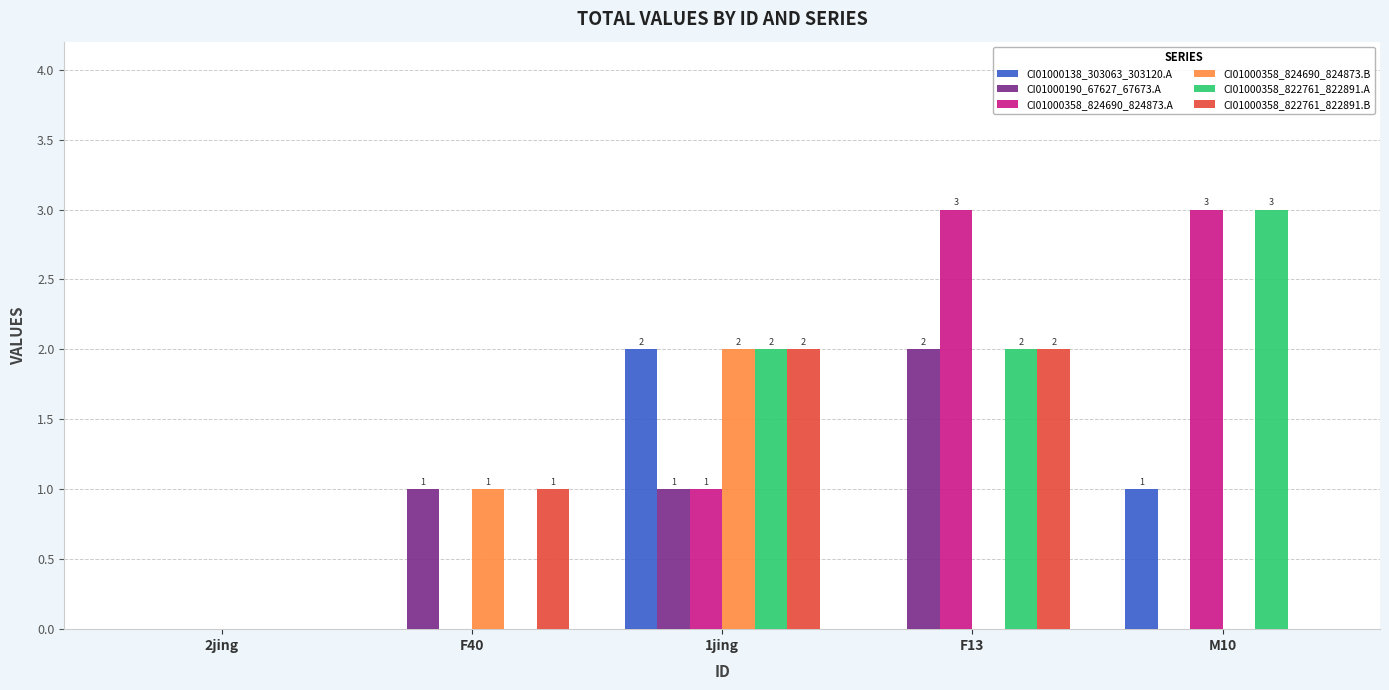

Which category has the highest value in the CI01000138_303063_303120.A series?

1jing